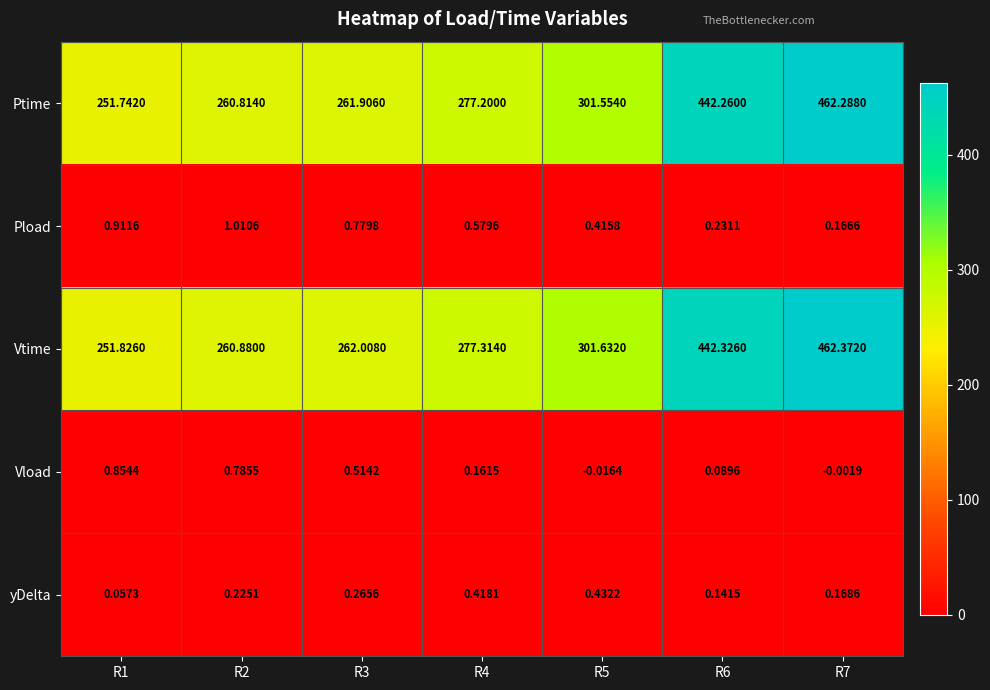

At how many categories does at least one series exceed 223?

7